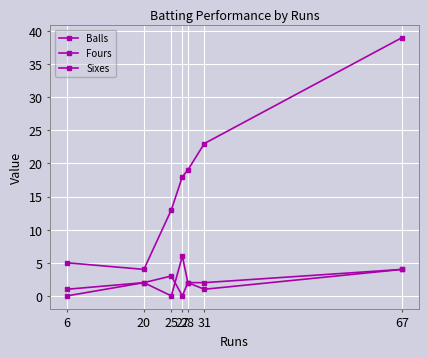

At which category does Balls reach its first local valley?

20